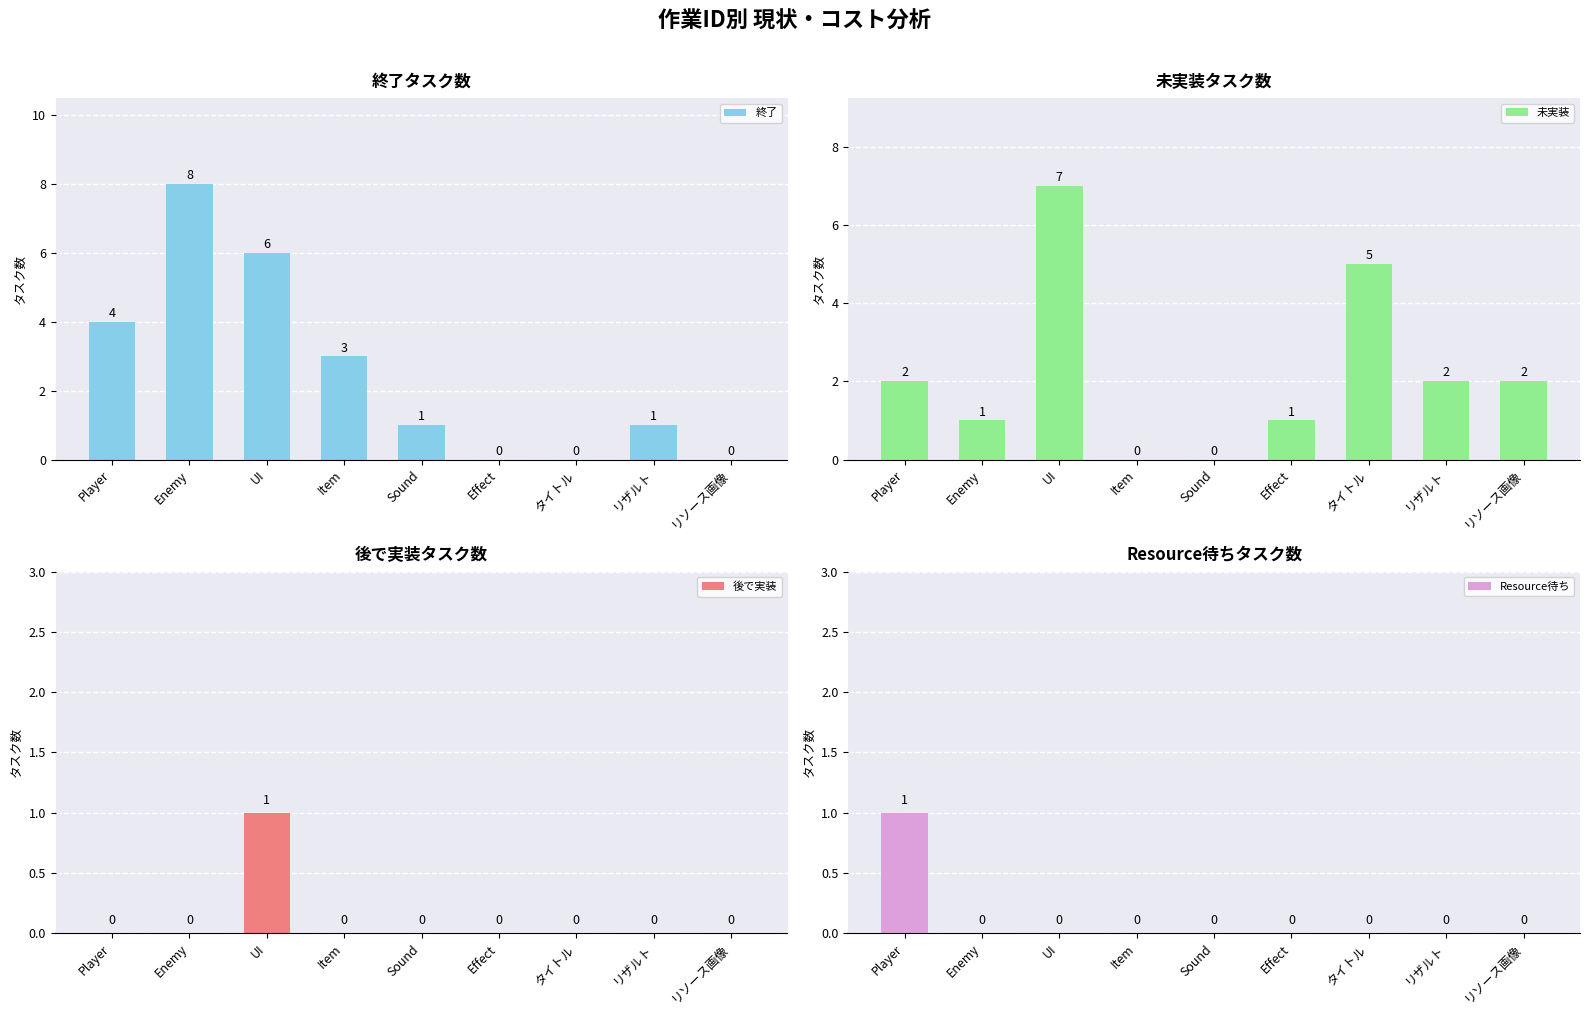

What is the difference between the highest and lowest values at Item?

3